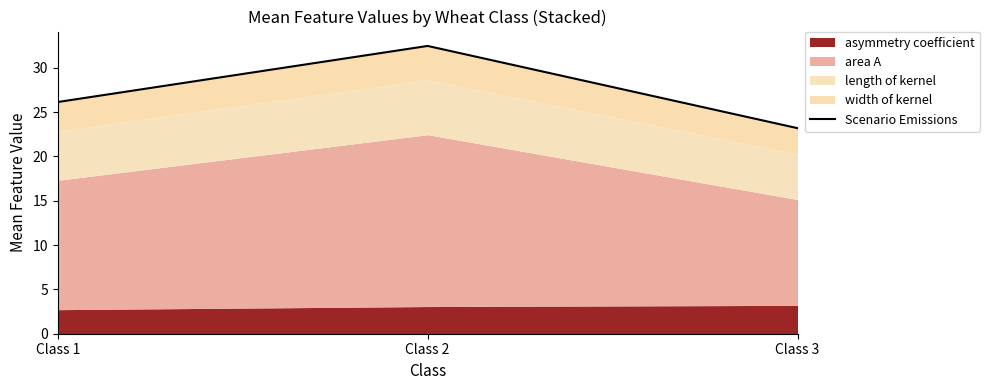

What is the greatest value displayed?

32.5